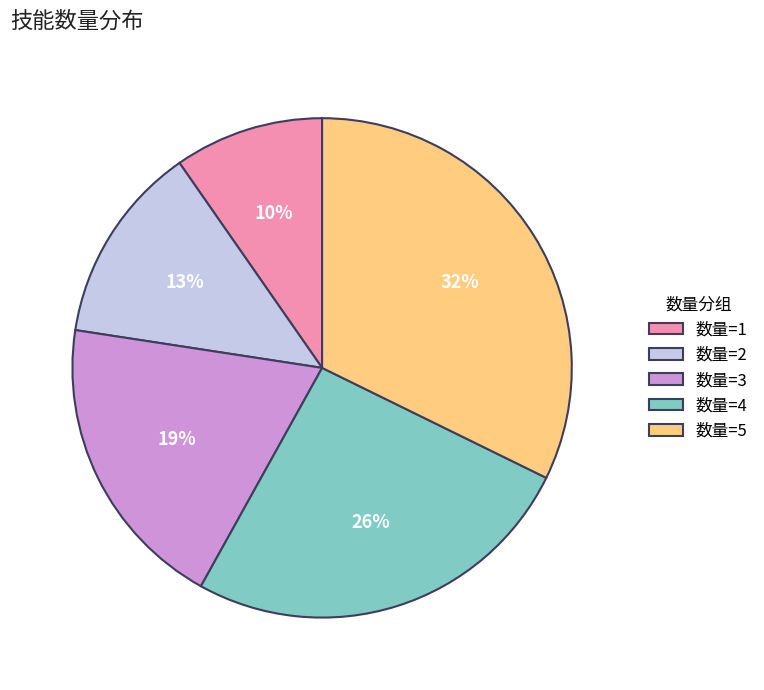

Does any single category account for the majority?

No